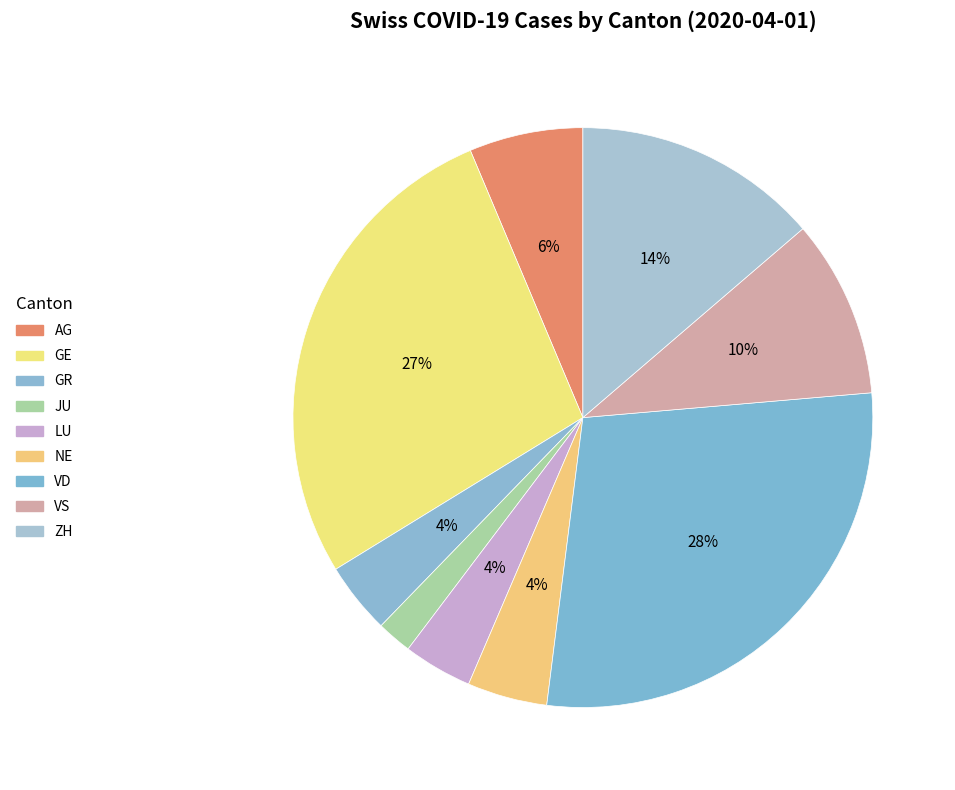

Is the sum of LU and VD greater than half?

No